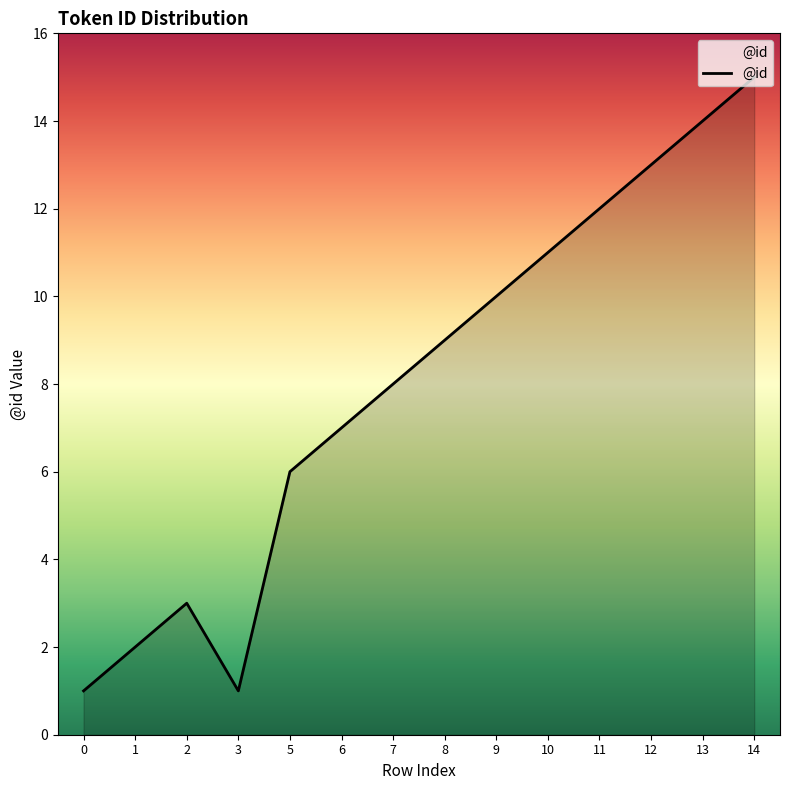

What is the difference between the maximum and second lowest values?

14